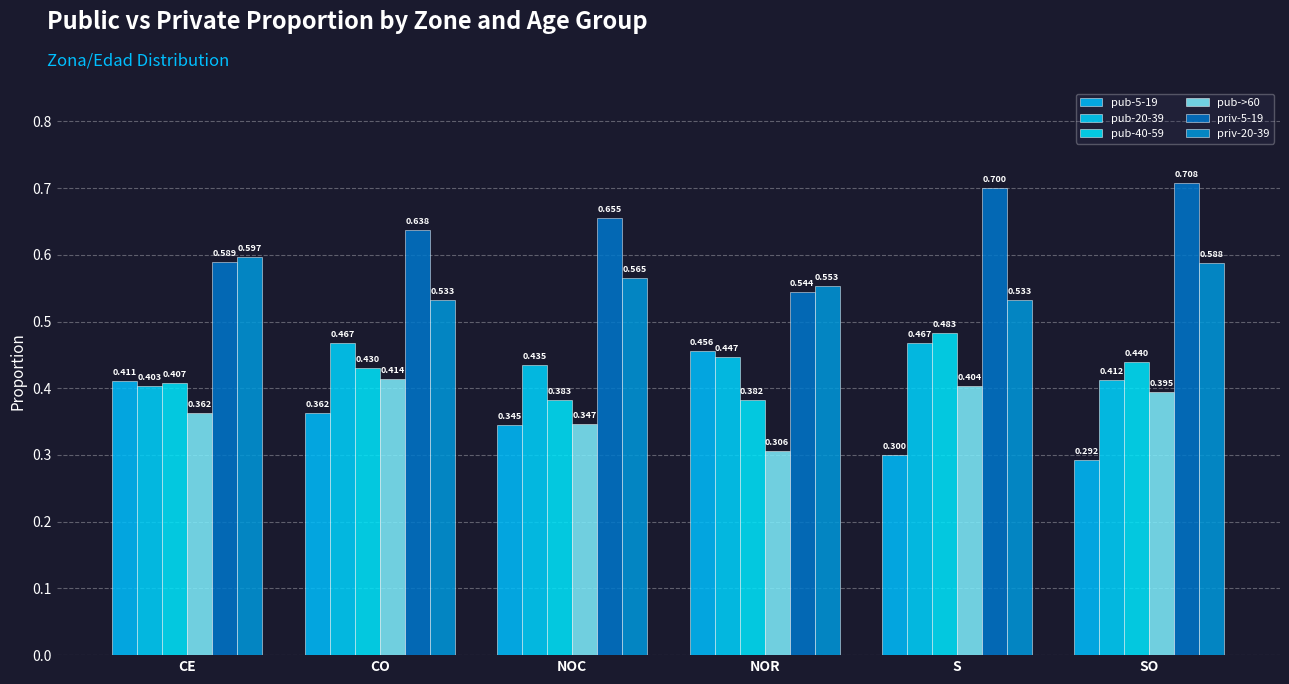

Reading left to right, what are all the values shown in this chart?

pub-5-19: CE=0.4	CO=0.4	NOC=0.3	NOR=0.5	S=0.3	SO=0.3
pub-20-39: CE=0.4	CO=0.5	NOC=0.4	NOR=0.4	S=0.5	SO=0.4
pub-40-59: CE=0.4	CO=0.4	NOC=0.4	NOR=0.4	S=0.5	SO=0.4
pub->60: CE=0.4	CO=0.4	NOC=0.3	NOR=0.3	S=0.4	SO=0.4
priv-5-19: CE=0.6	CO=0.6	NOC=0.7	NOR=0.5	S=0.7	SO=0.7
priv-20-39: CE=0.6	CO=0.5	NOC=0.6	NOR=0.6	S=0.5	SO=0.6